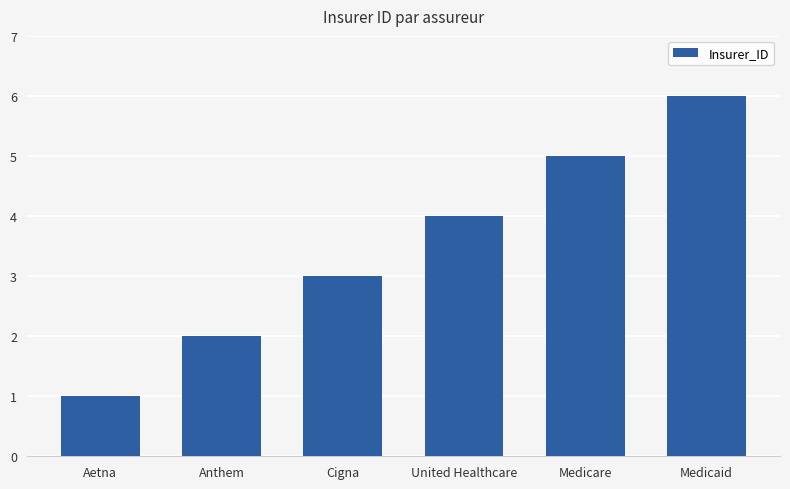

Rank the categories by value from highest to lowest.

Medicaid, Medicare, United Healthcare, Cigna, Anthem, Aetna